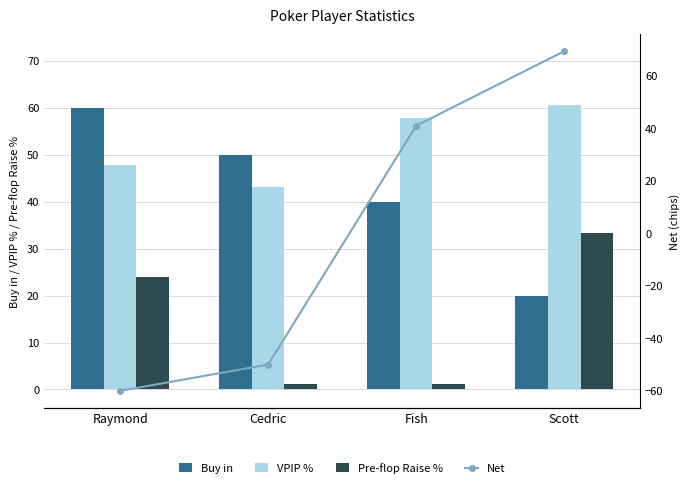

What is the label of the 2nd bar from the left?

Cedric